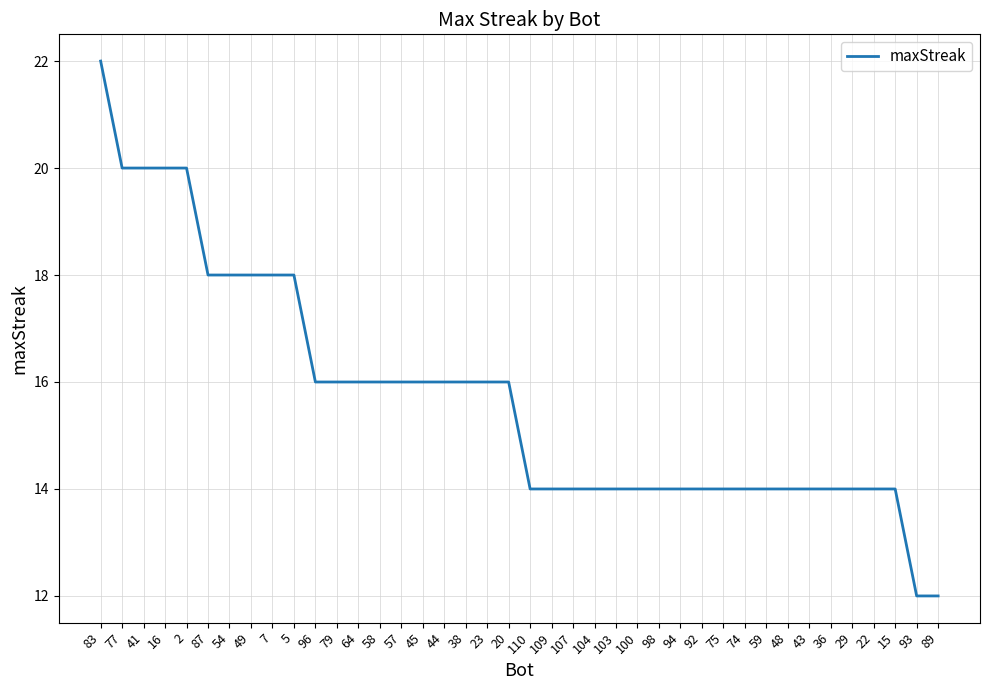

What position from the right is 107?

18